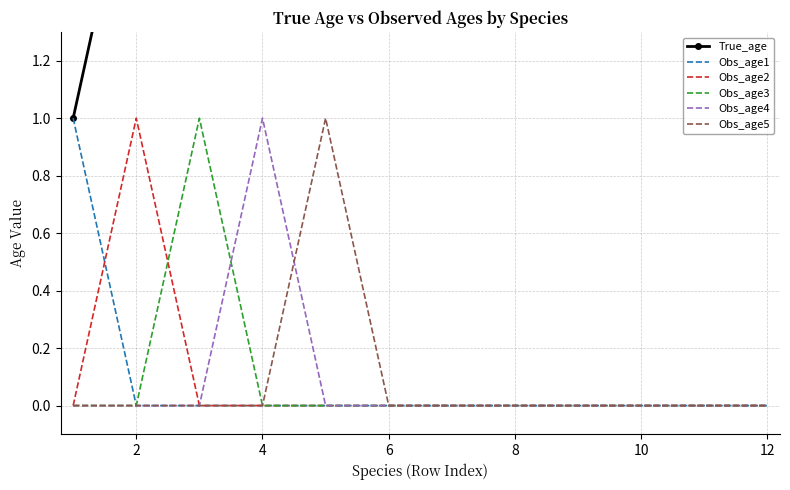

The value of Obs_age4 at 6 is 1. True or false?

False